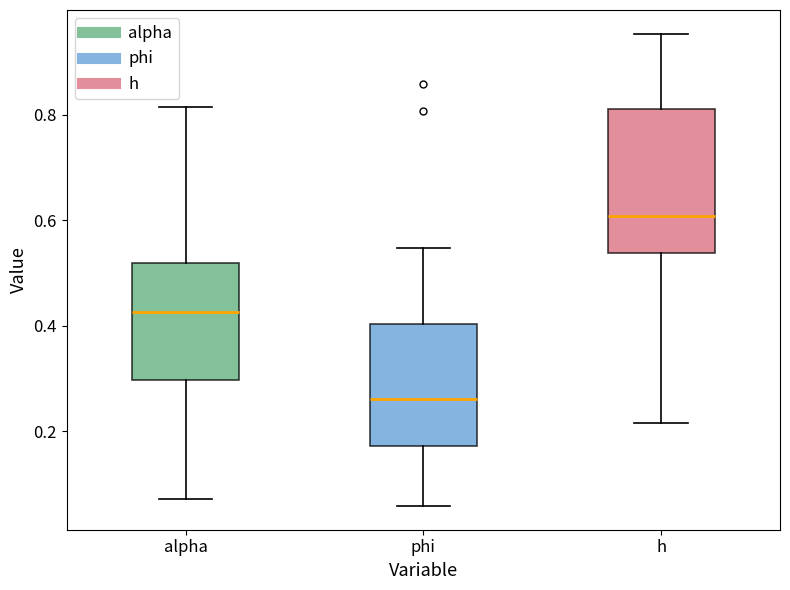

Which box's median line is the lowest?

phi